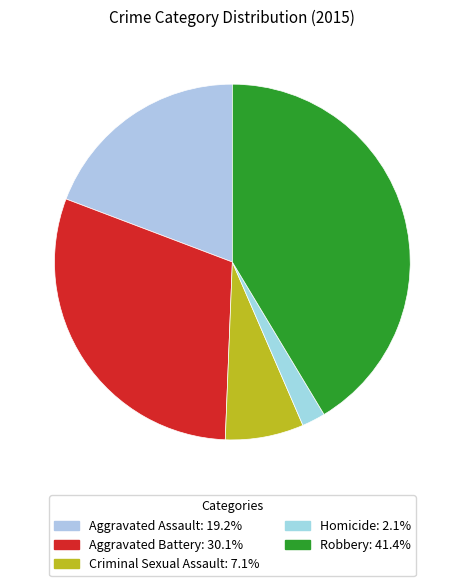

To the nearest percent, what is the combined percentage of Criminal Sexual Assault and Aggravated Assault?

26%